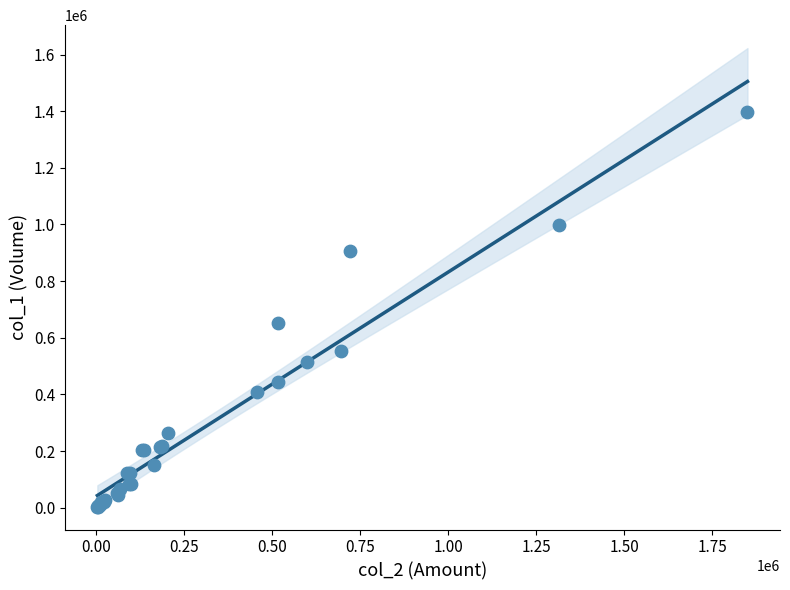

What Y value in the scatter plot is closest to 700000?

651000